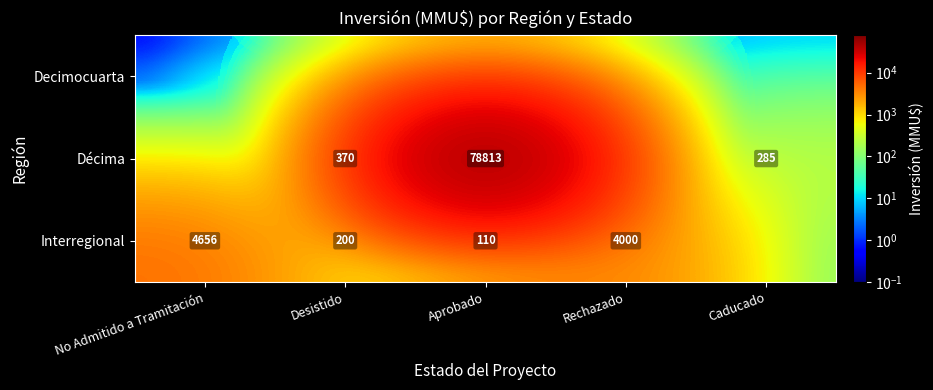

Is the value of Décima at Caducado greater than the value of Interregional at Aprobado?

Yes